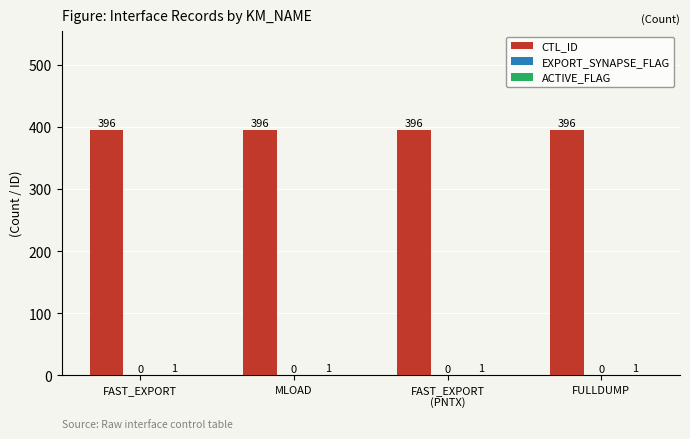

What is the highest value of the CTL_ID series?

396